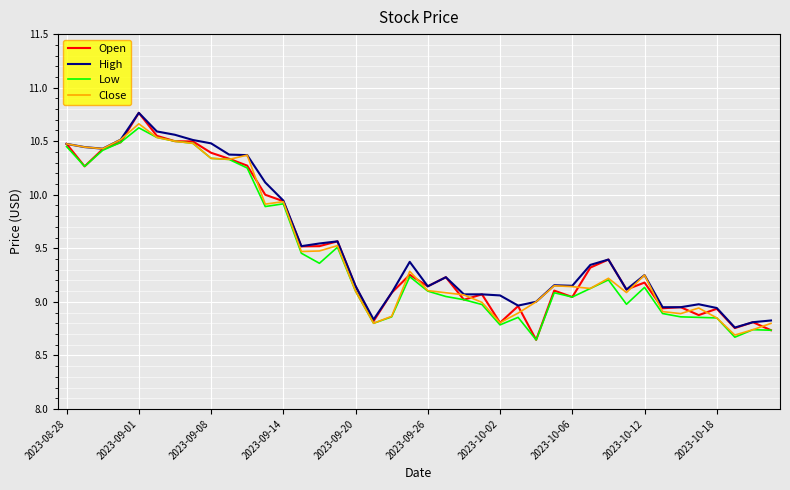

What is the value of the High point at the 5th from the left?

10.8